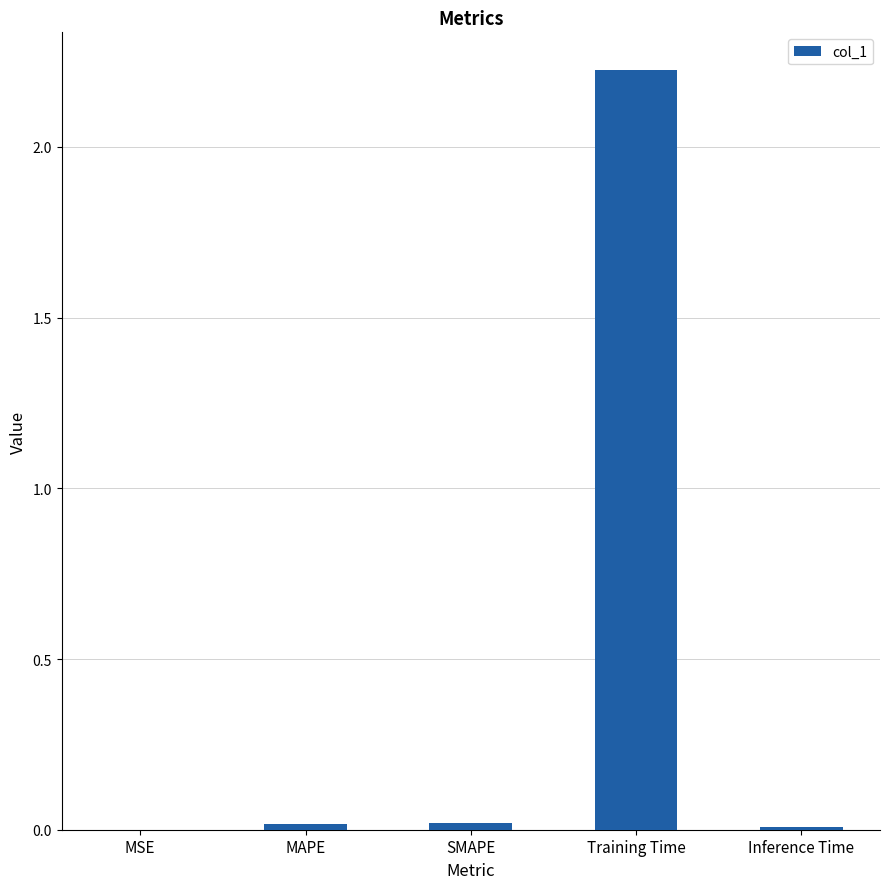

Which category has the highest value across all series?

Training Time